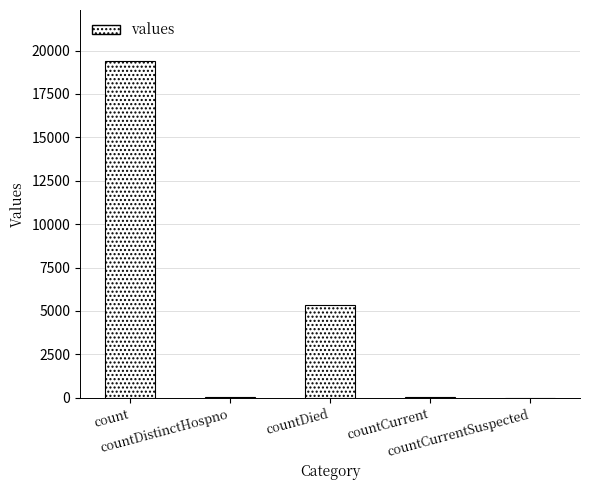

What is the greatest value displayed?

19420